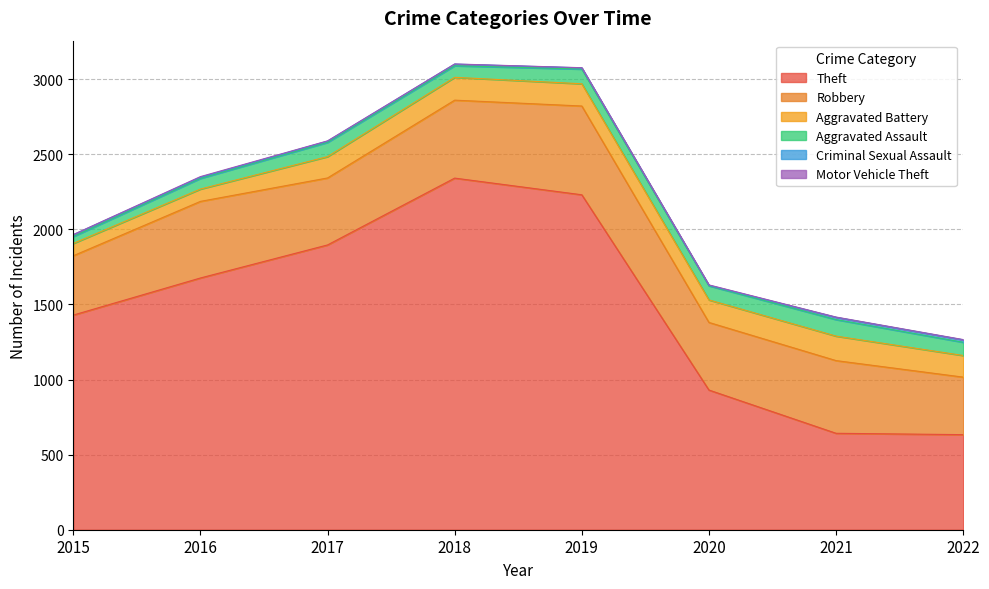

Which series has the largest total across all categories?

Theft